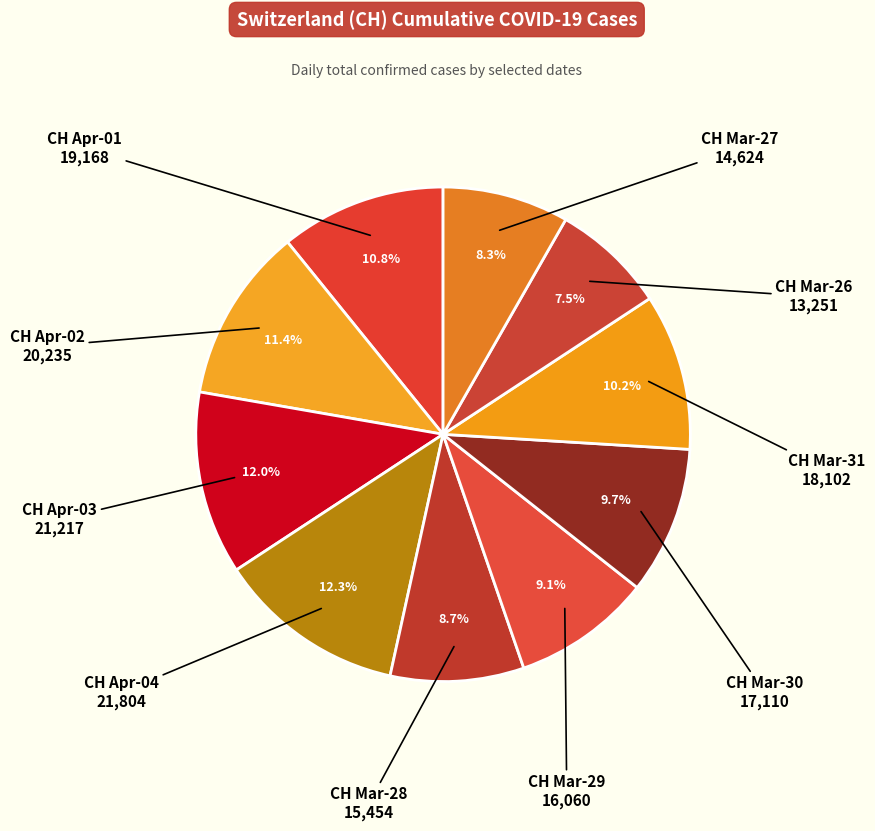

To the nearest percent, what is the average slice percentage?

10%